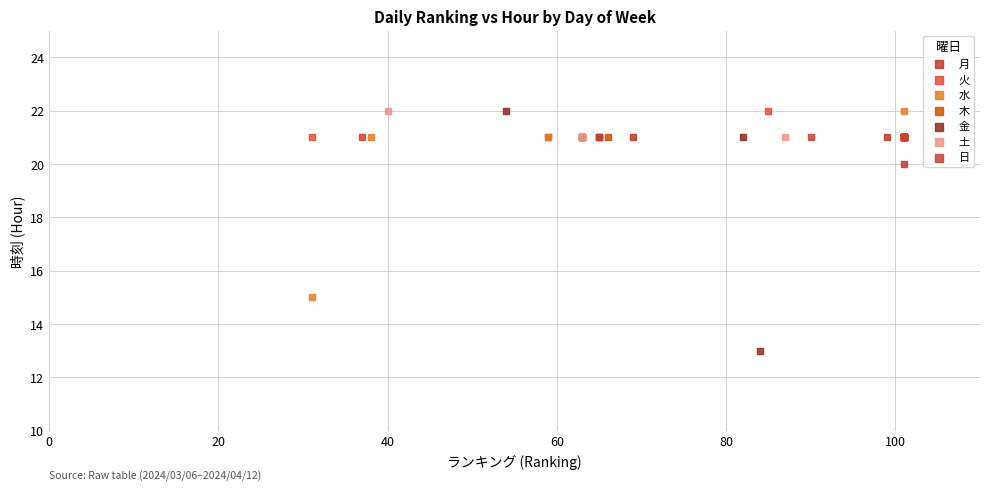

What are all the series names shown in the legend?

月, 火, 水, 木, 金, 土, 日